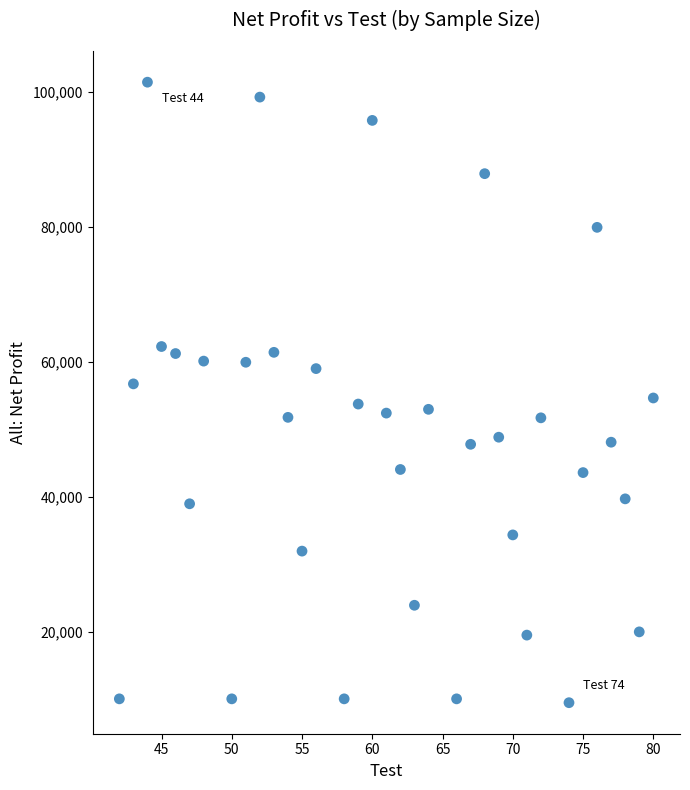

What is the range of X values (max minus min)?

38